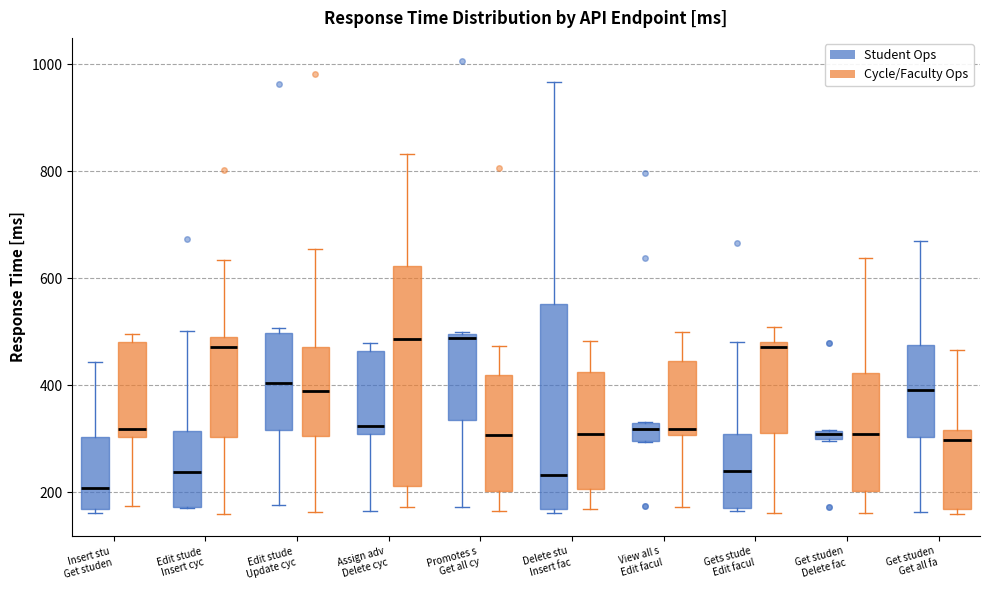

Which box's median line is the lowest?

Insert stu Get studen (Student Ops)